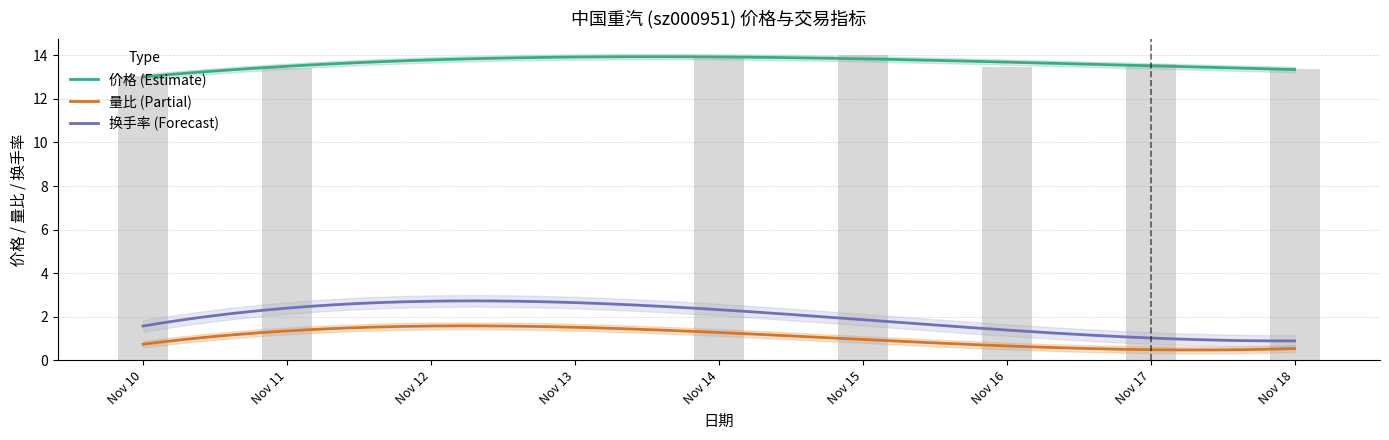

What is the difference between the second highest and minimum values in the 换手率 series?

1.3